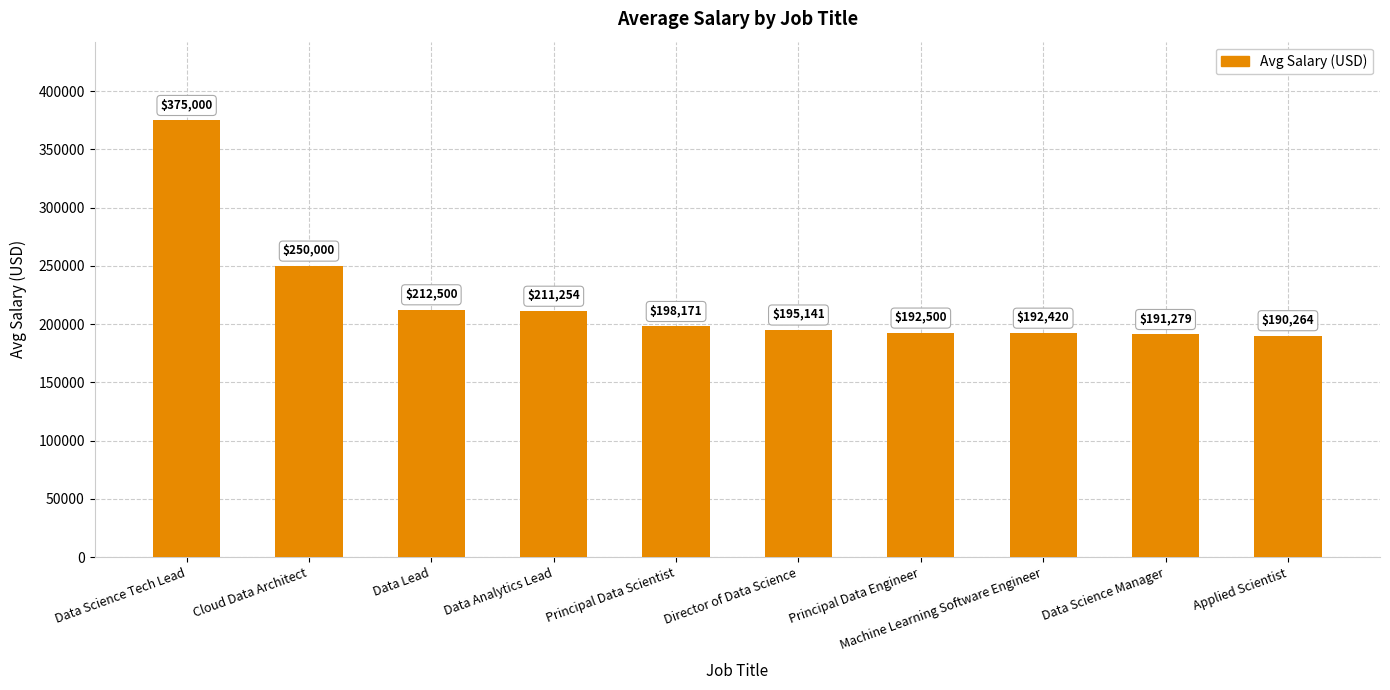

At which category does the chart reach its minimum across all series?

Applied Scientist